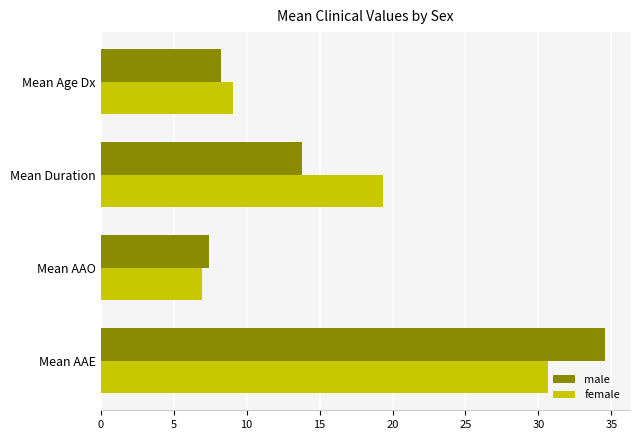

What is the sum of the male values at Mean AAE and Mean Age Dx?

42.8